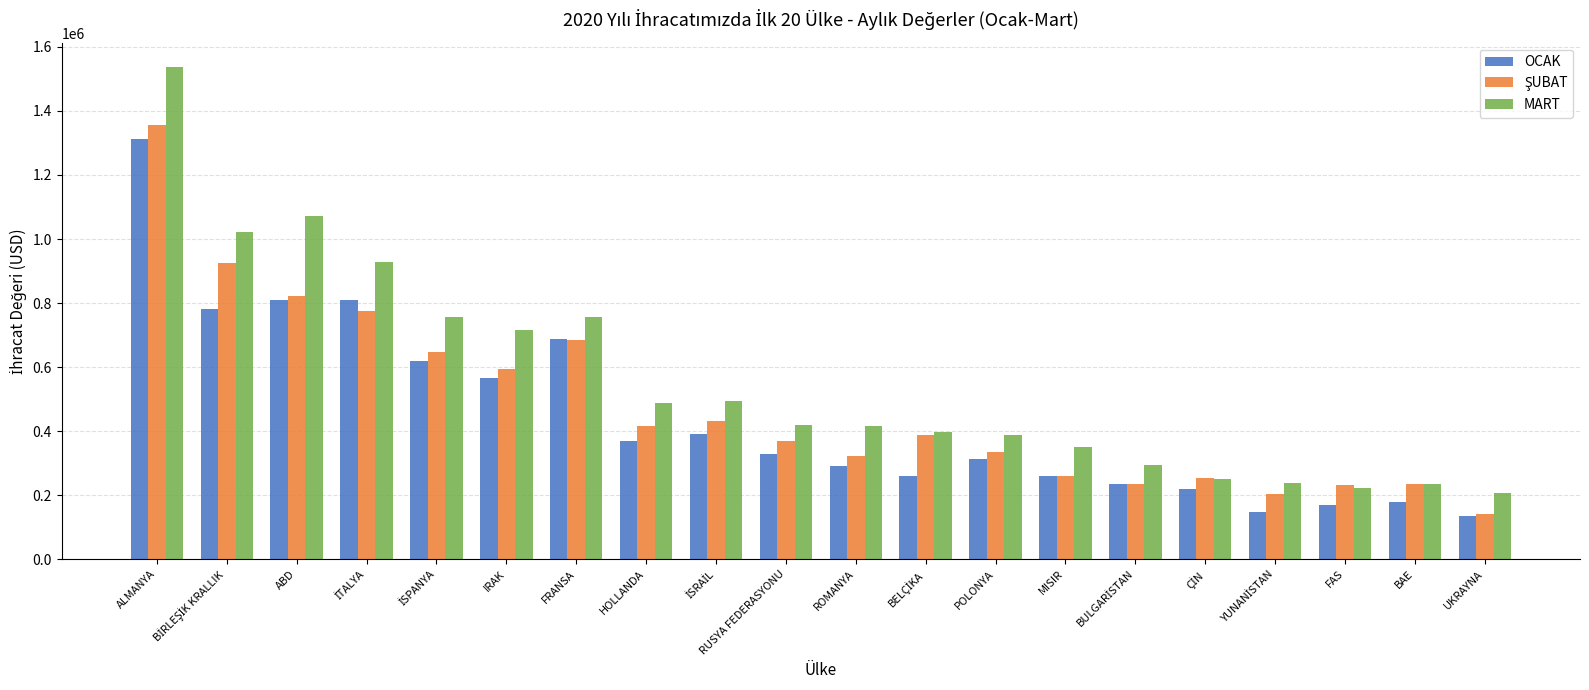

How many series are shown in this chart?

3